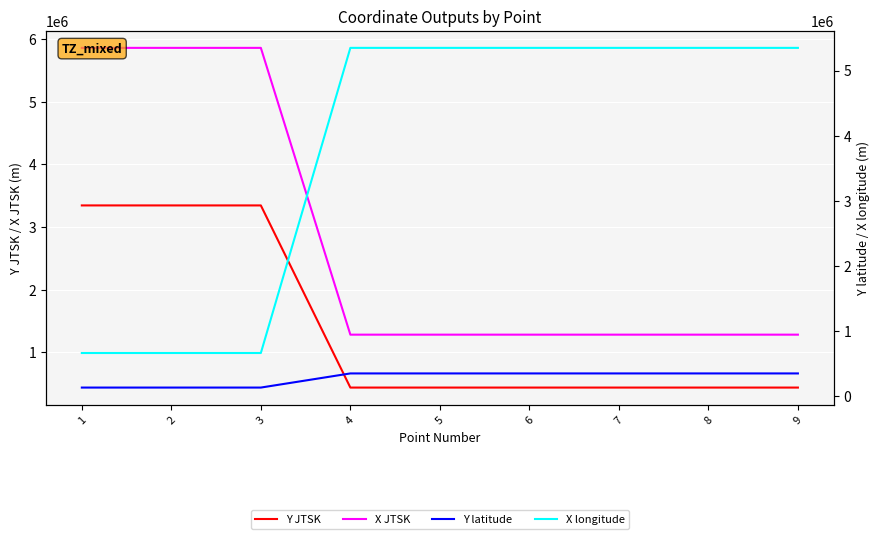

Between which two adjacent categories do X longitude and Y JTSK first intersect?

3 and 4